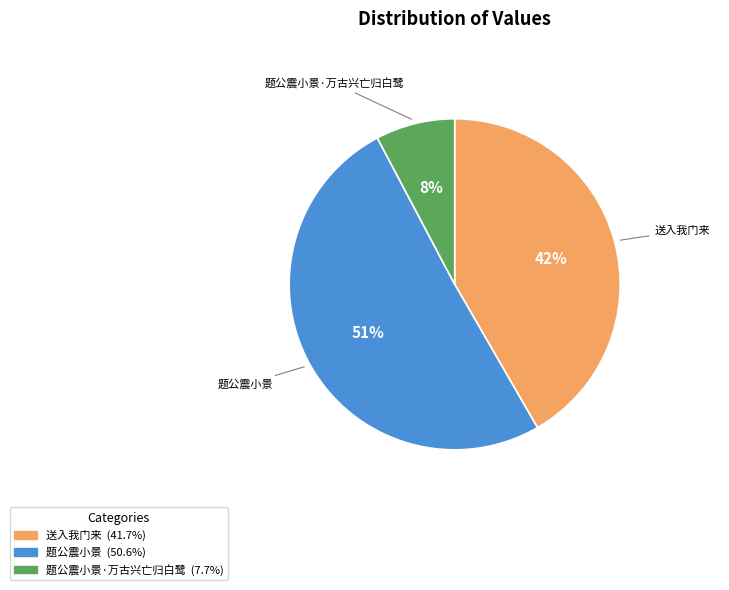

How many segments does this pie chart have?

3